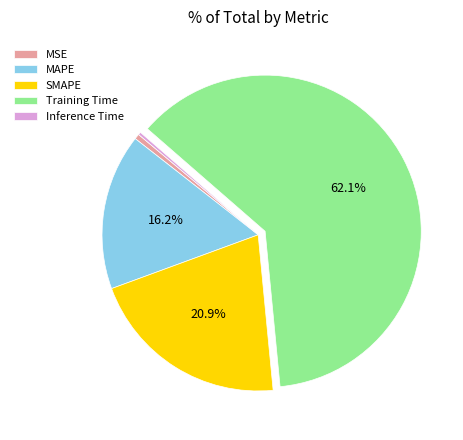

Which category has the biggest portion of the pie?

Training Time